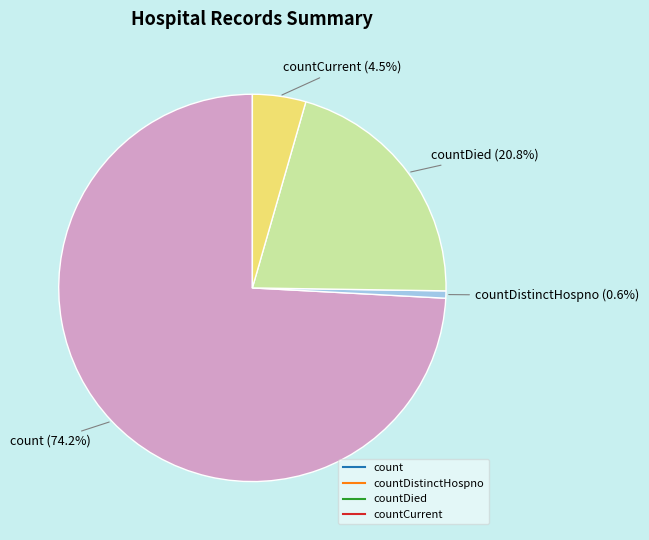

Does any single category account for the majority?

Yes